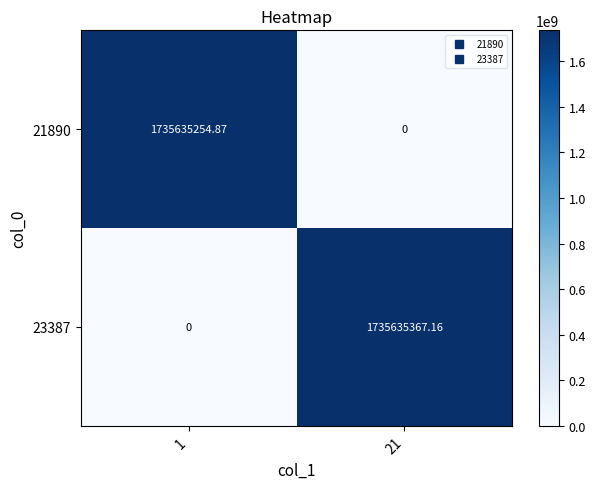

Is the value of 23387 at 21 greater than the value of 21890 at 21?

Yes